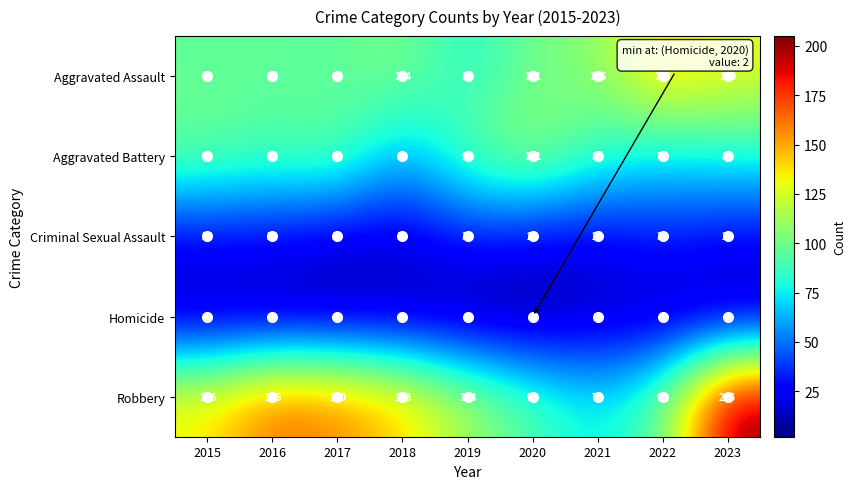

How many data points in Aggravated Assault are less than 101?

4